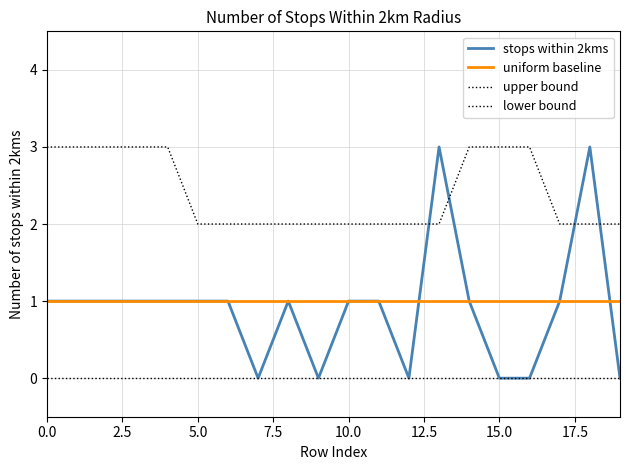

Does the chart display data point markers on the line(s)?

No